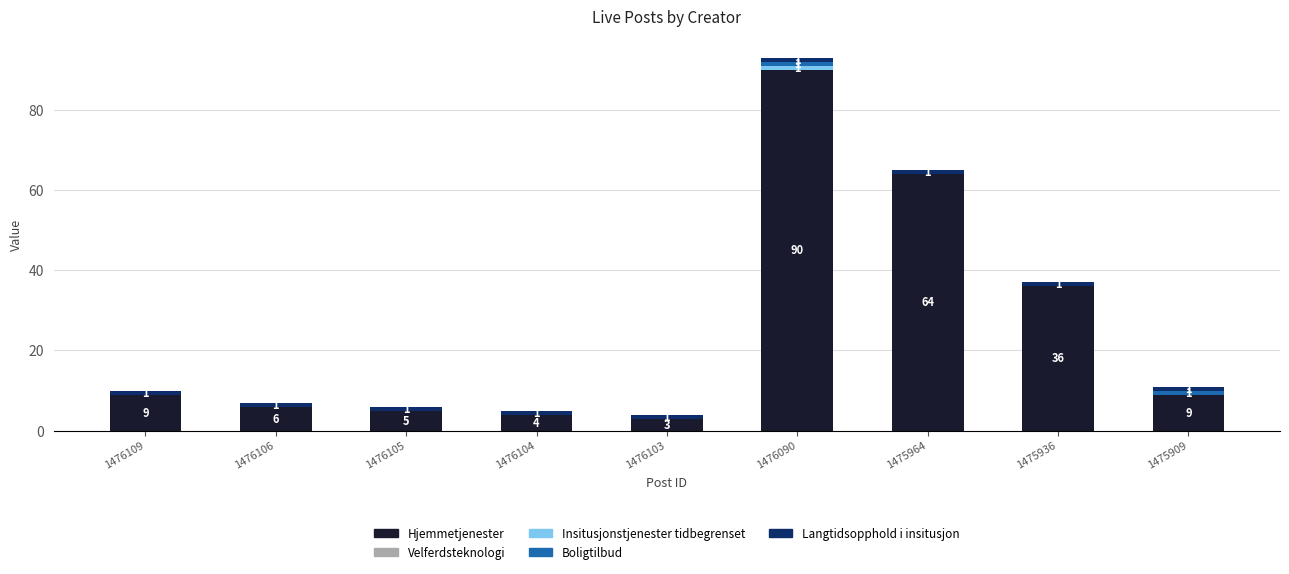

What is the total value across all series at 1476109?

10